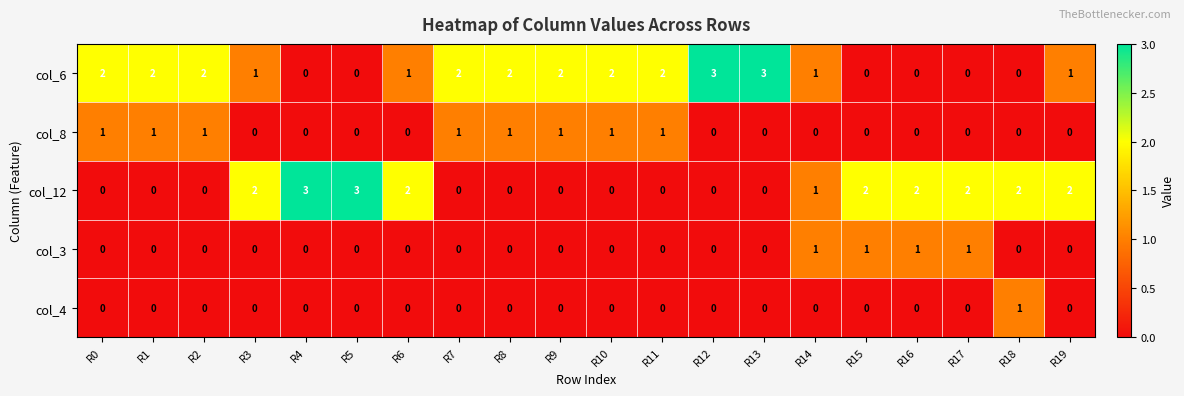

Which series has the largest total across all categories?

col_6